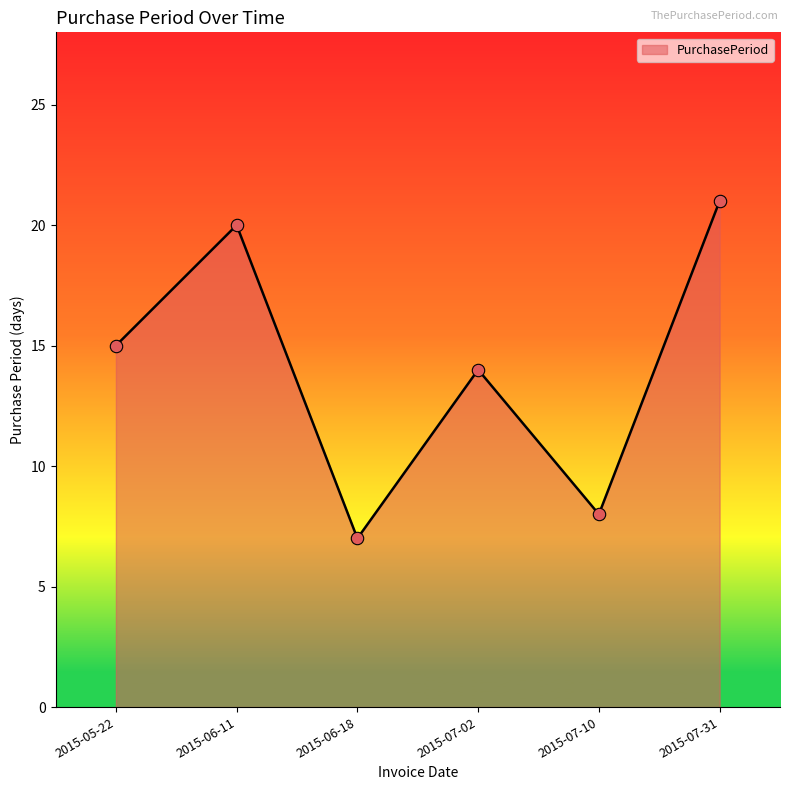

What is the ratio of the value at 2015-06-18 to the value at 2015-05-22?

0.5